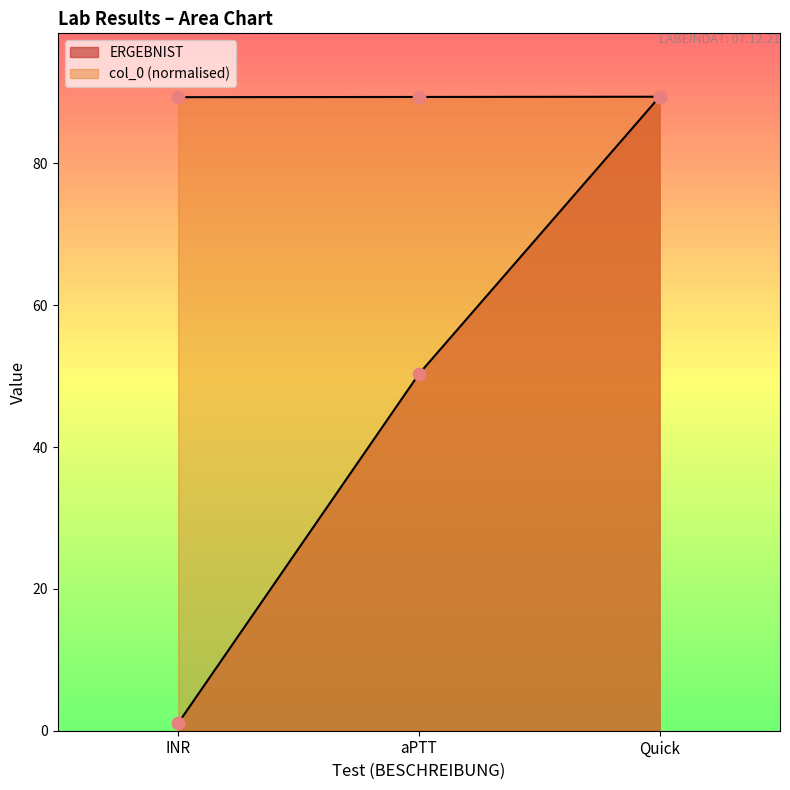

How many categories are shown in the chart?

3